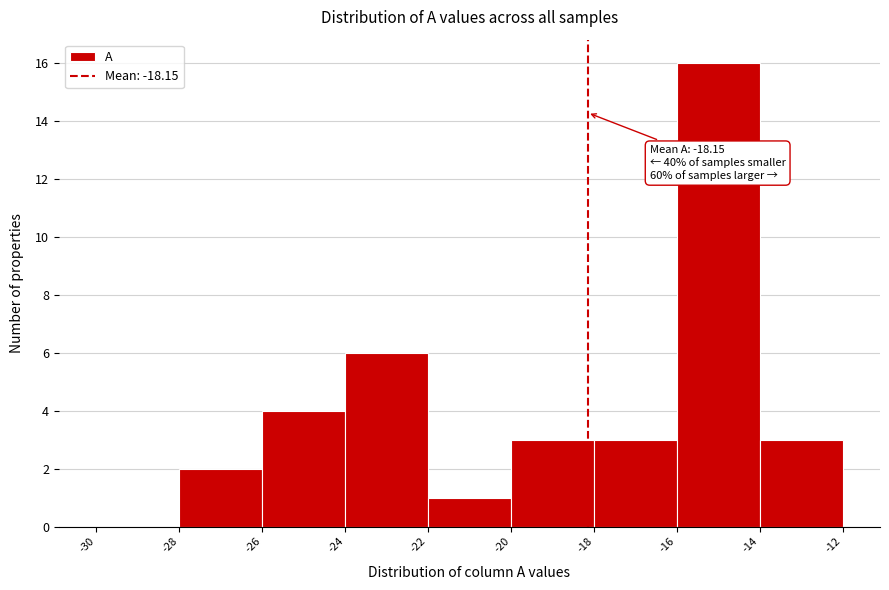

Which range on the x-axis has the tallest bar?

-16 to -14